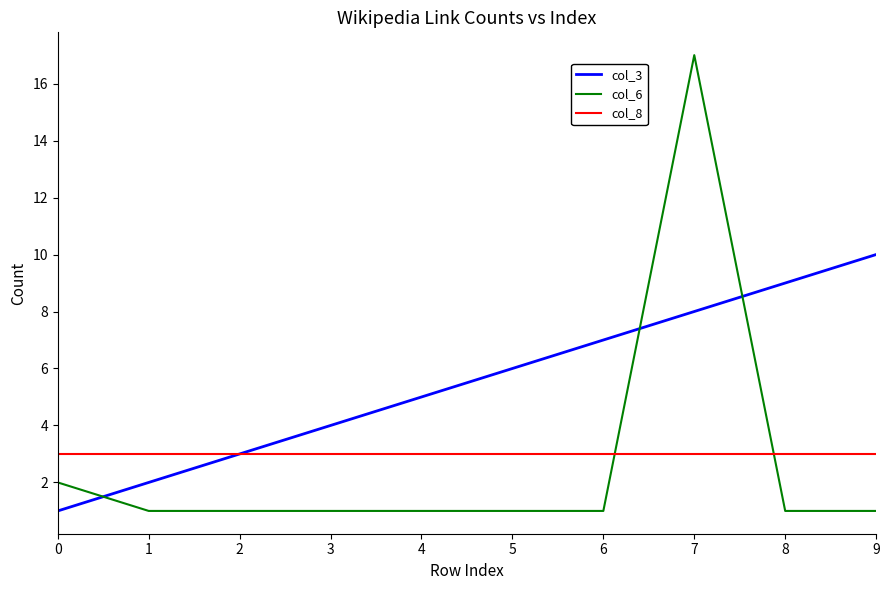

How many intersections are there between col_3 and col_6?

3